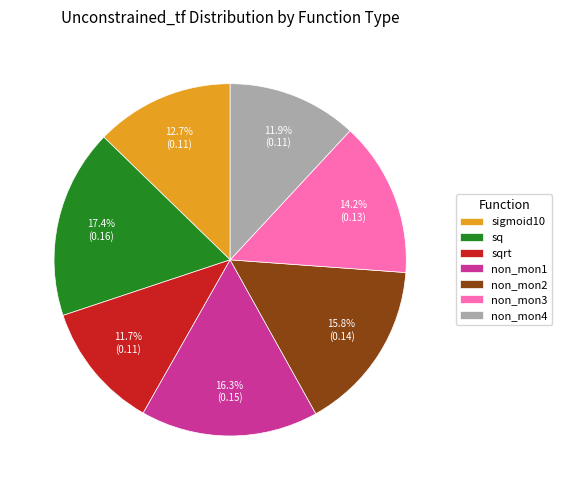

Is there a majority slice in this chart?

No